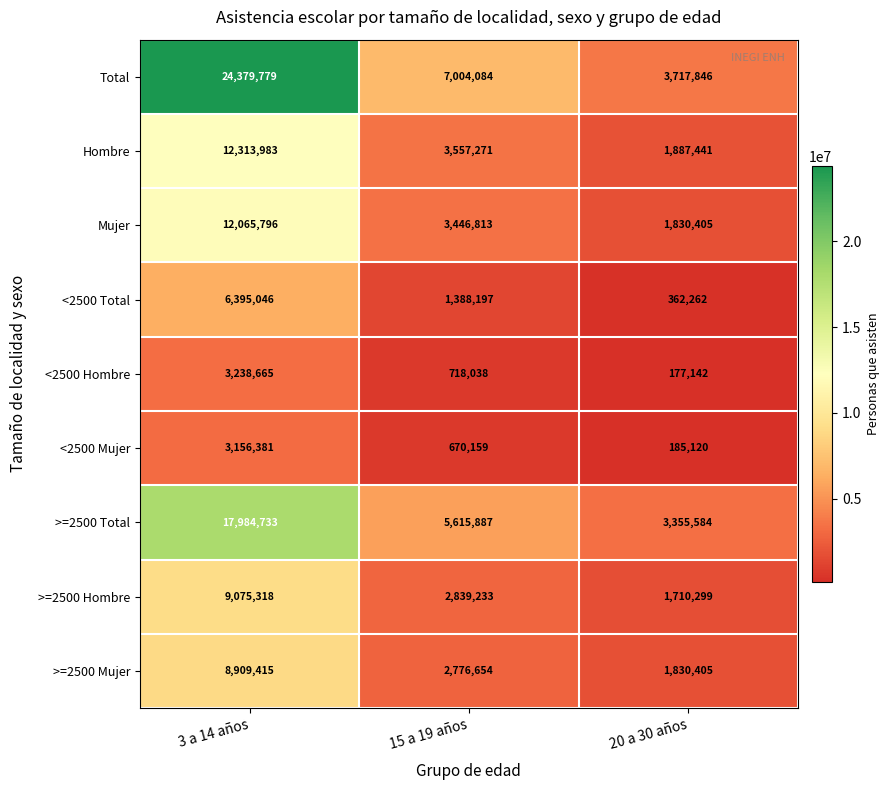

Which series changed the most between 3 a 14 años and 15 a 19 años?

Total